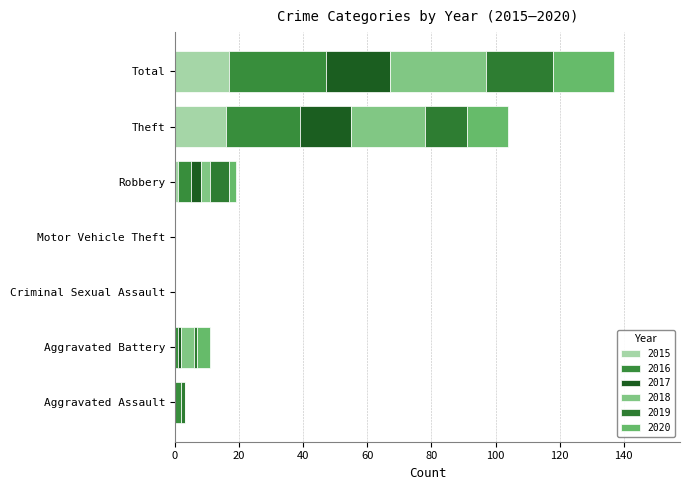

Between Aggravated Assault and Robbery, which series saw the biggest shift?

2019